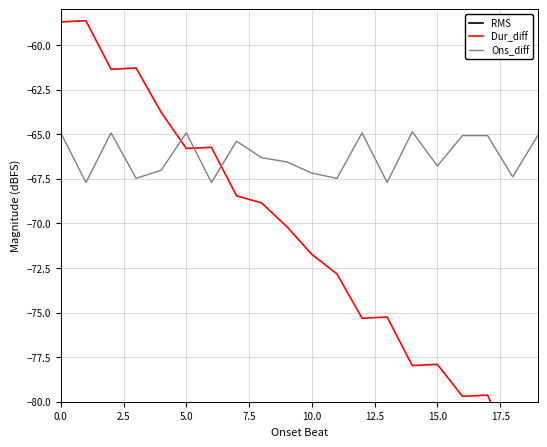

True or false: RMS and Dur_diff cross at least once.

False